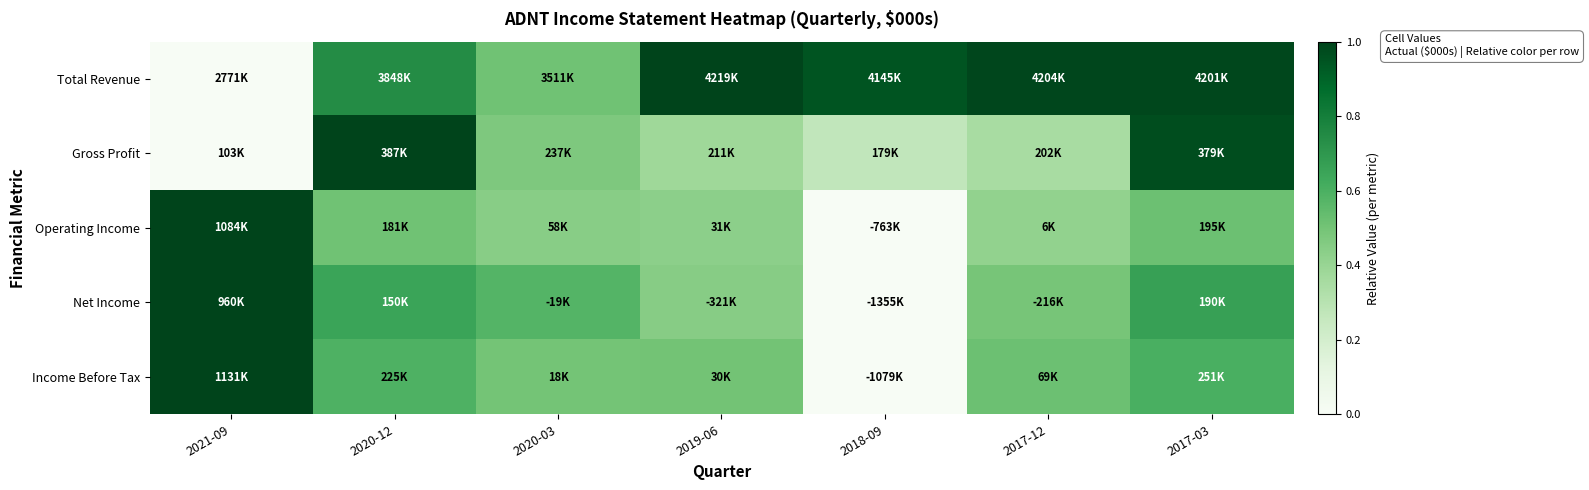

Between 2018-09 and 2017-12, which is larger?

2017-12